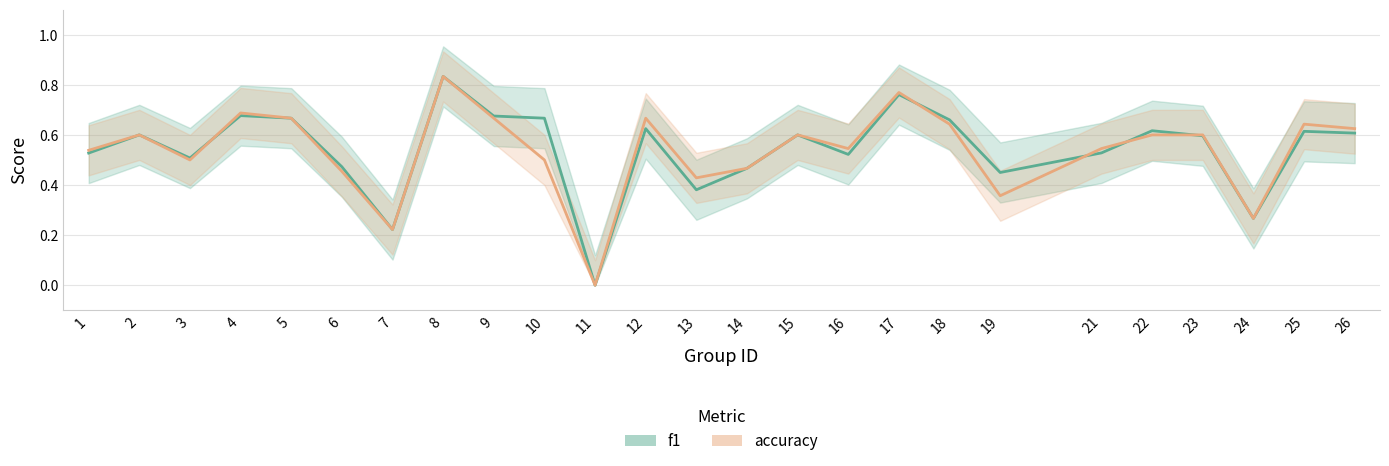

What is the value of the f1 point at the 13th from the left?

0.4